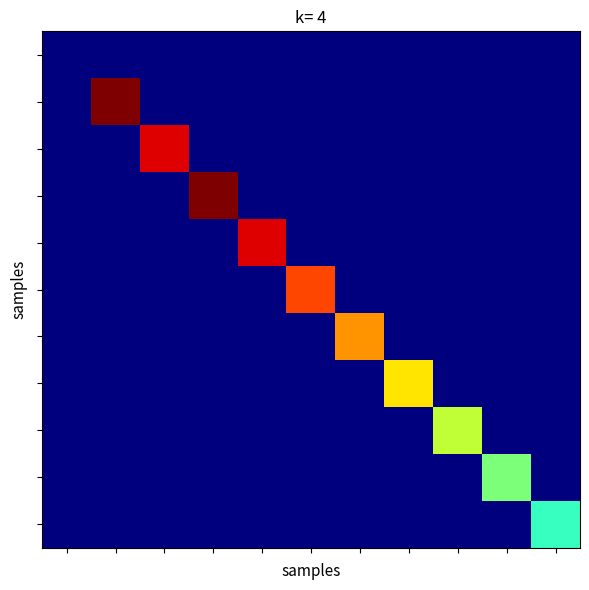

Reading left to right, what are all the values shown in this chart?

row_0: 0	0	0	0	0	0	0	0	0	0	0
row_1: 0	12	0	0	0	0	0	0	0	0	0
row_2: 0	0	11	0	0	0	0	0	0	0	0
row_3: 0	0	0	12	0	0	0	0	0	0	0
row_4: 0	0	0	0	11	0	0	0	0	0	0
row_5: 0	0	0	0	0	10	0	0	0	0	0
row_6: 0	0	0	0	0	0	9	0	0	0	0
row_7: 0	0	0	0	0	0	0	8	0	0	0
row_8: 0	0	0	0	0	0	0	0	7	0	0
row_9: 0	0	0	0	0	0	0	0	0	6	0
row_10: 0	0	0	0	0	0	0	0	0	0	5